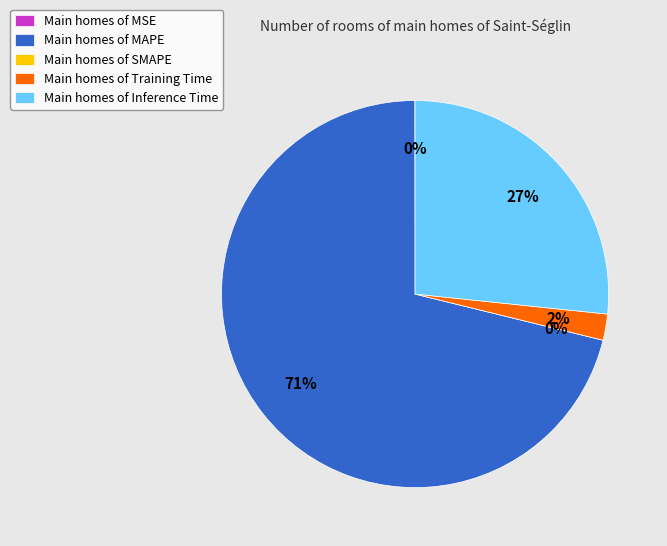

How many slices are in this pie chart?

5